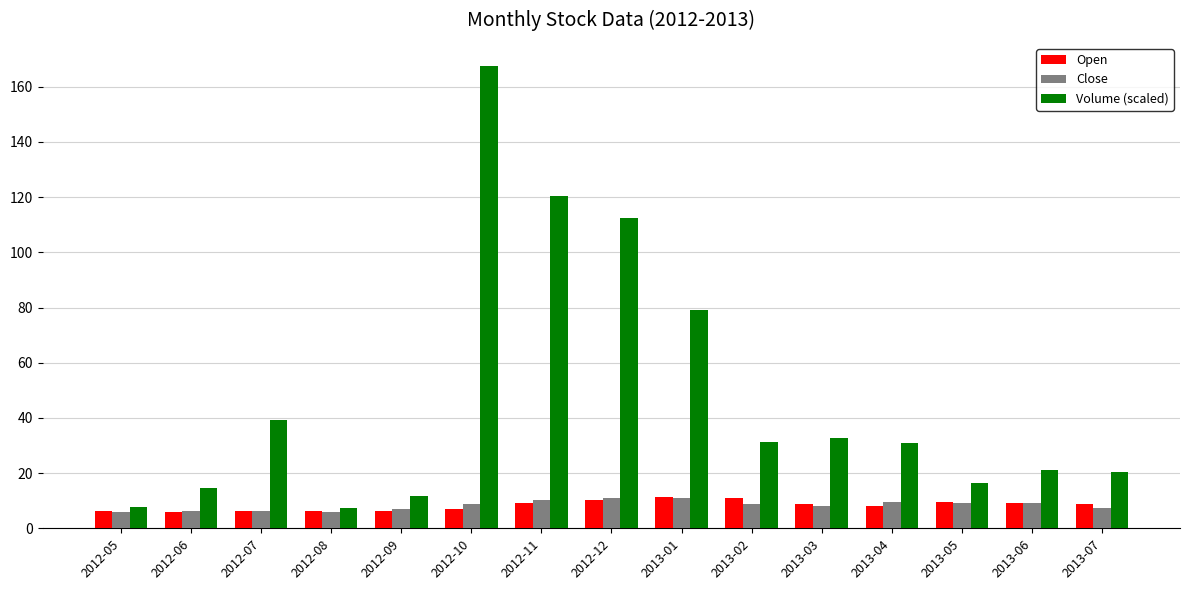

What value does the Volume (scaled) series have at 2012-08?

7.4